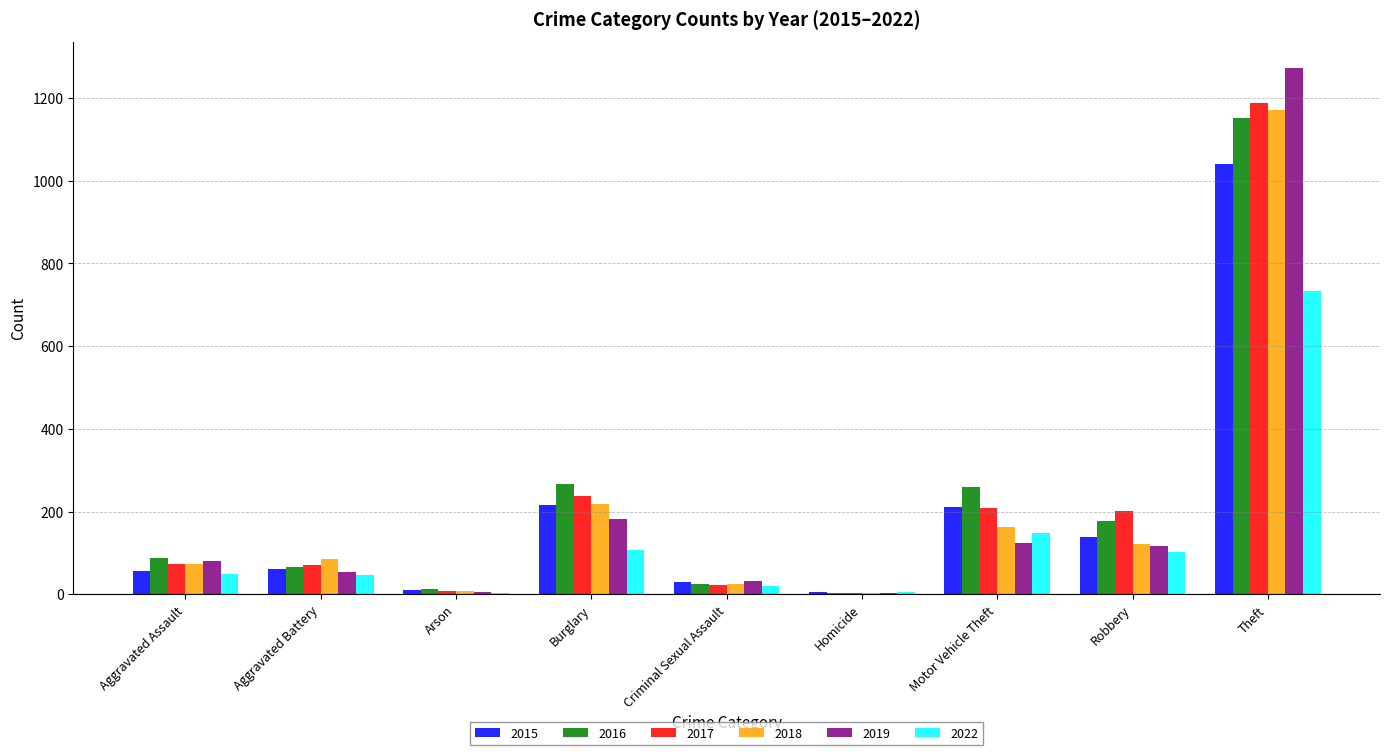

What are all the series names shown in the legend?

2015, 2016, 2017, 2018, 2019, 2022